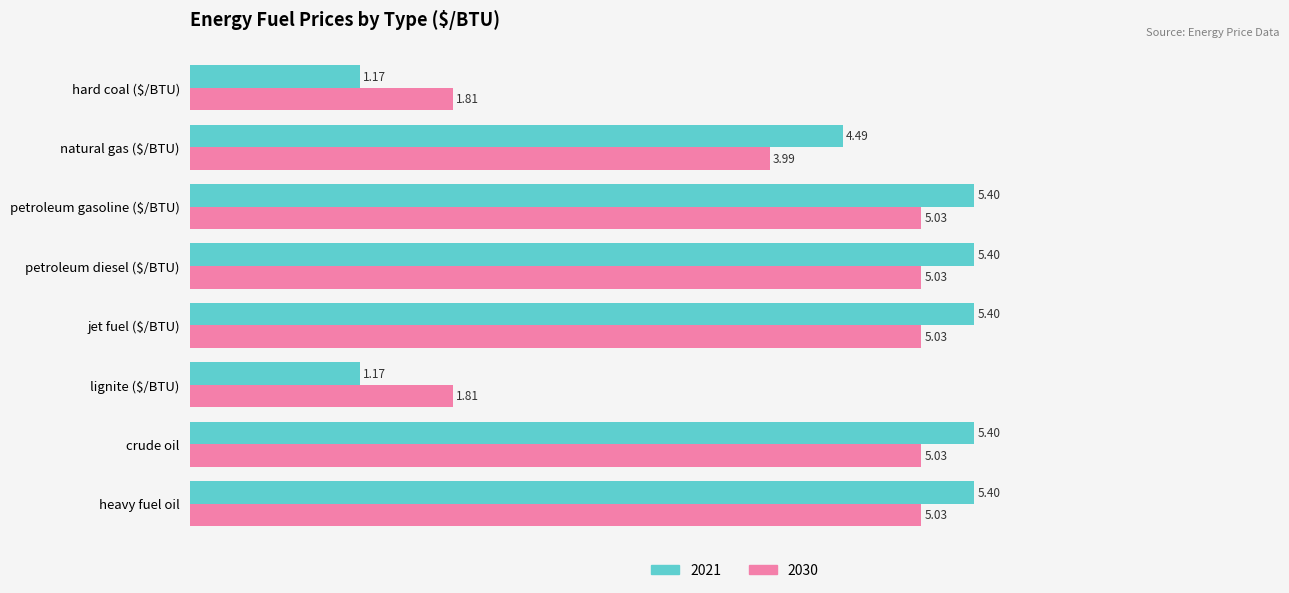

Which series has the widest spread of values?

2021